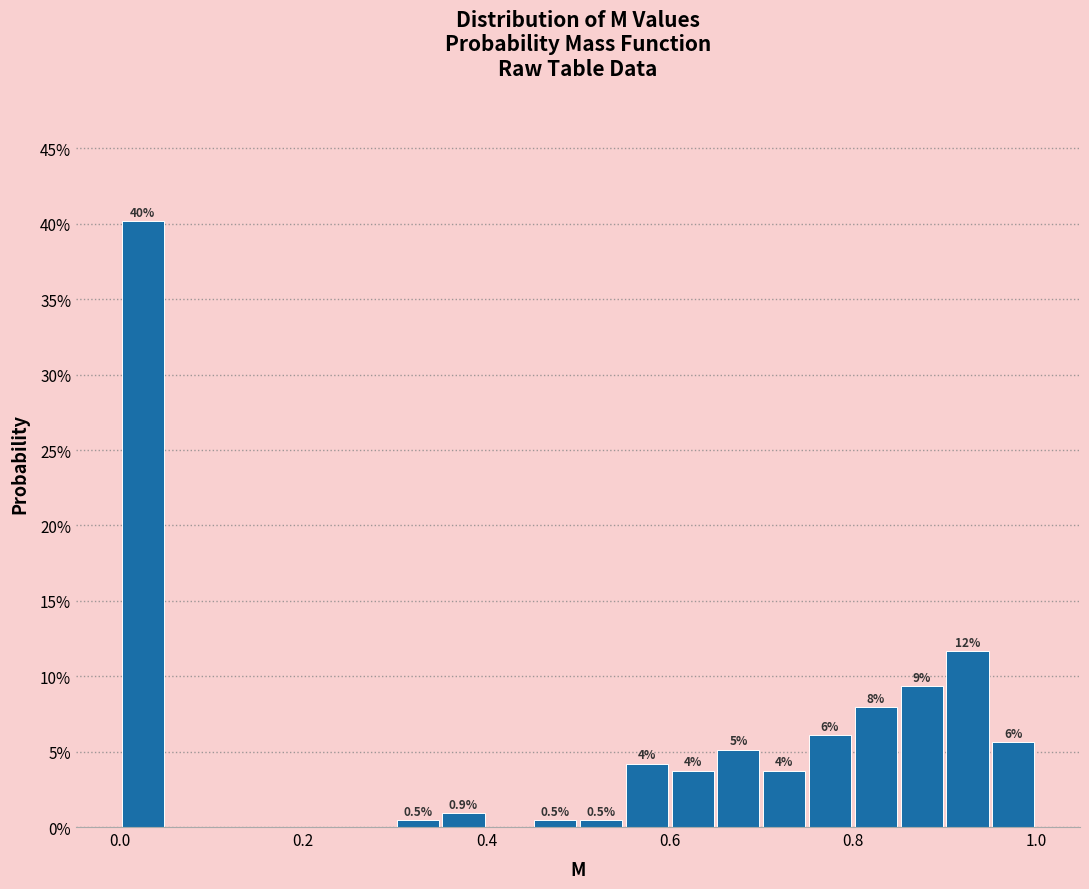

Around what value on the x-axis is the tallest bar? Give the approximate position of its centre, as read against the axis.

0.02